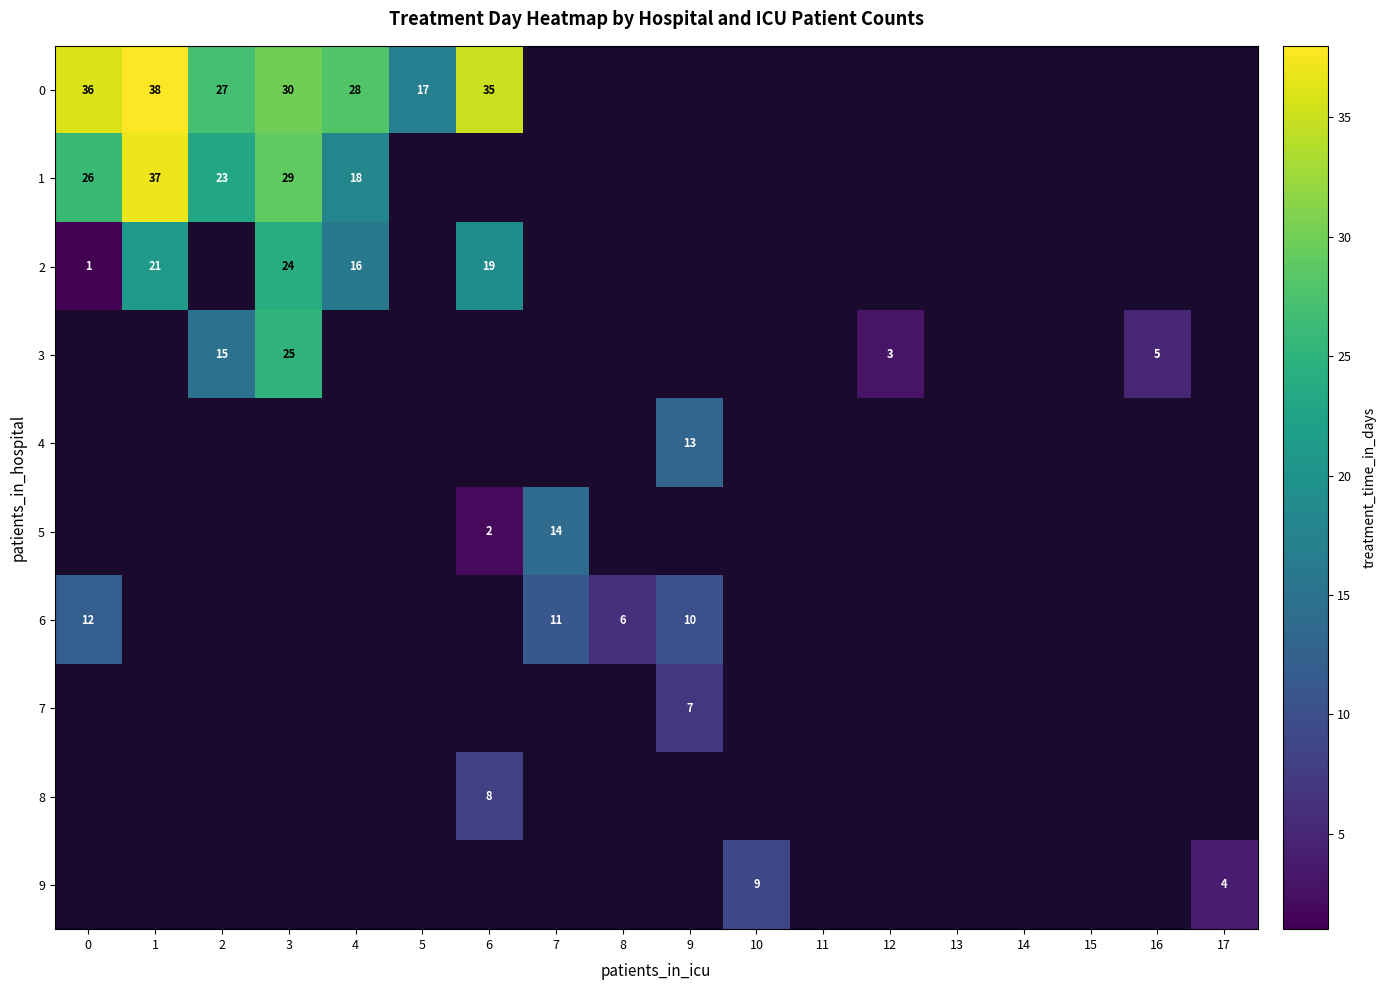

Which has a higher value, 15 or 16?

16